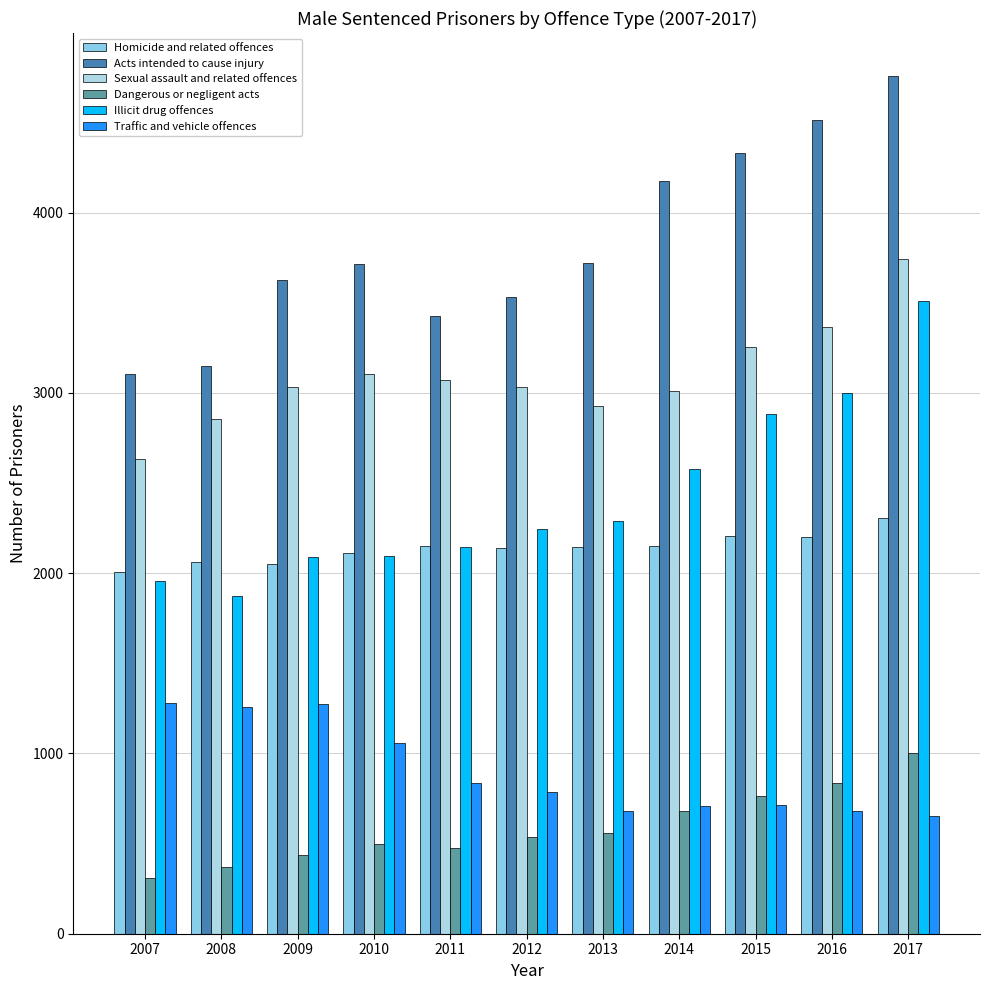

At which category is the sum across all series the highest?

2017